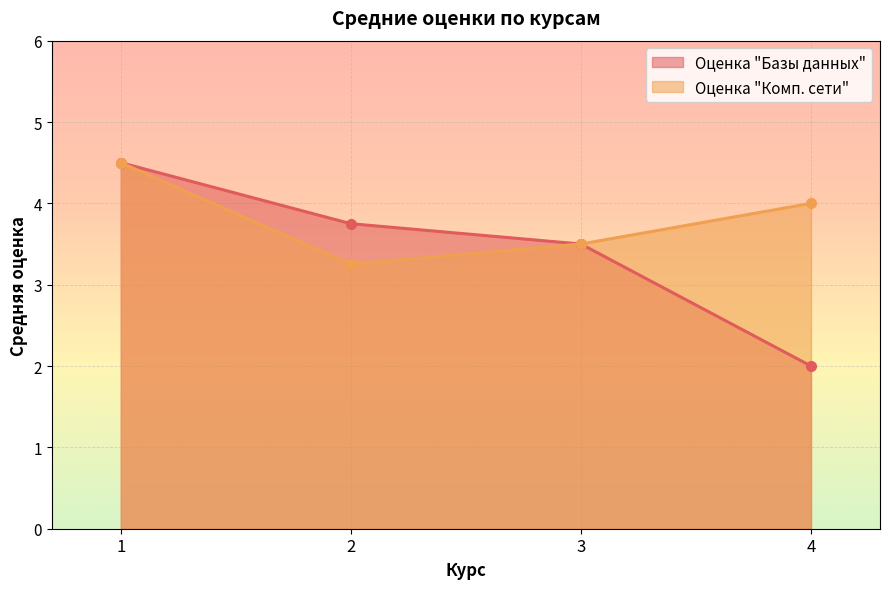

Is it true that the value at 4 is 4.0?

True